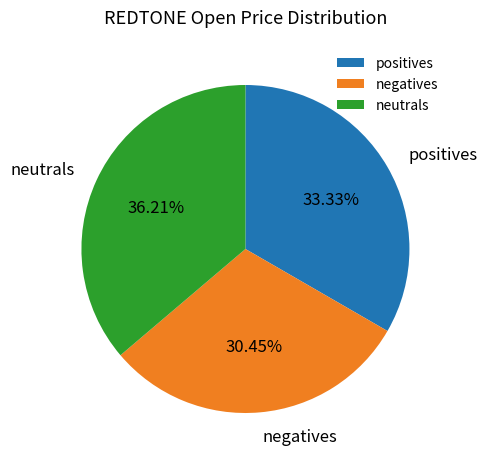

Which category has the smallest portion of the pie?

negatives